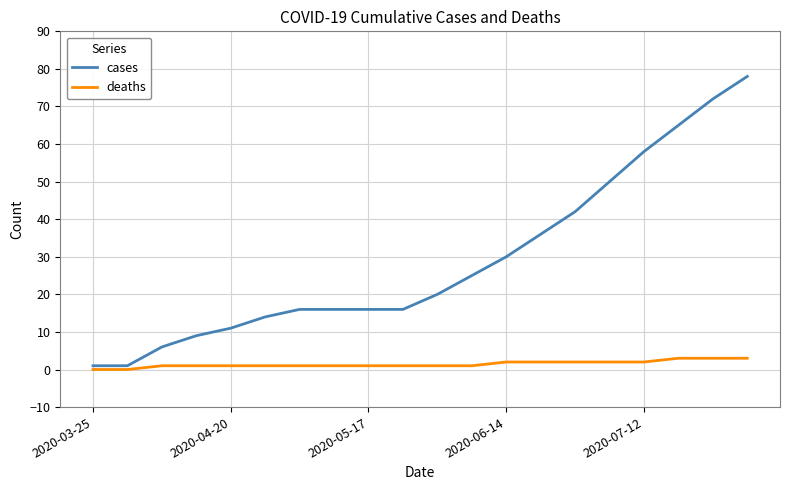

Count the number of categories in the chart.

20